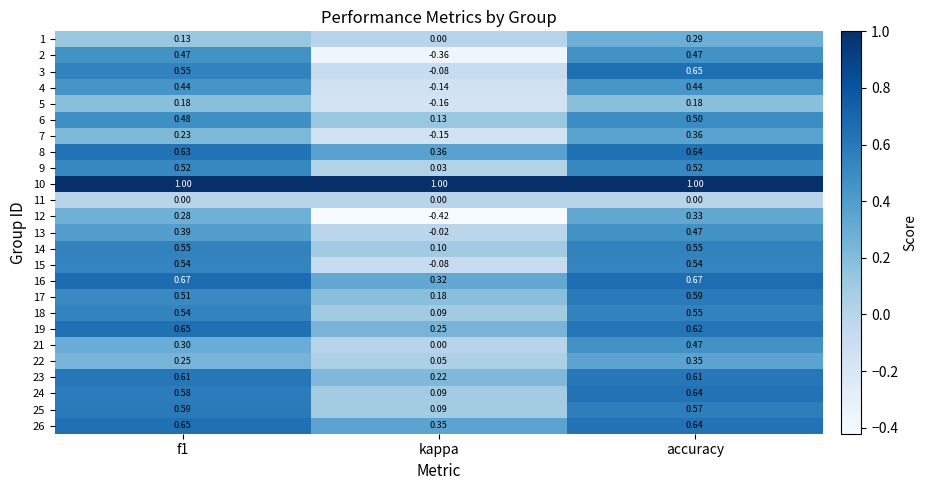

Which series has the widest spread of values?

2